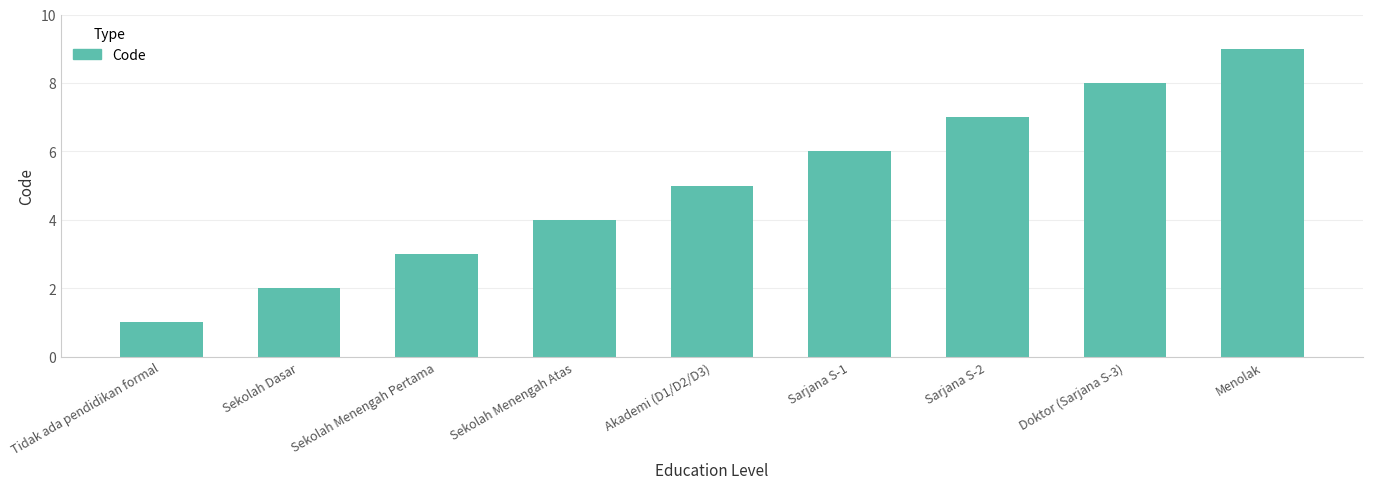

Which label corresponds to the largest value in the chart?

Menolak